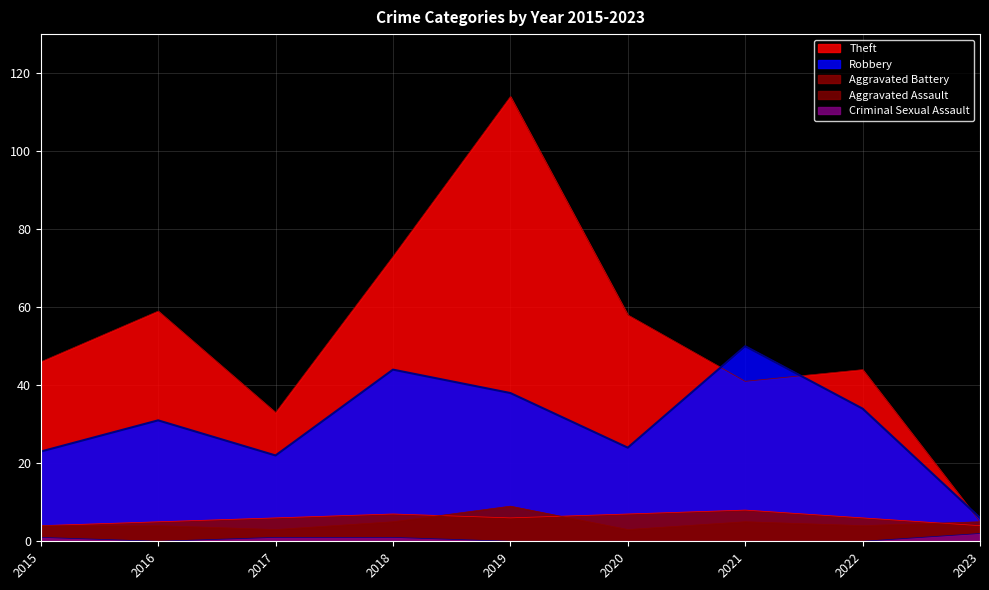

True or false: Robbery and Criminal Sexual Assault cross at least once.

False